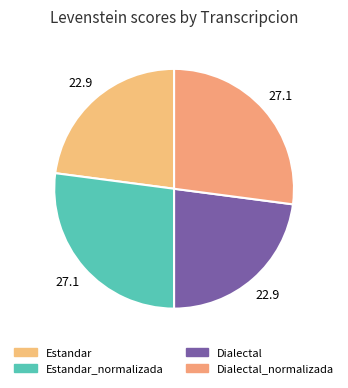

How many slices are in this pie chart?

4